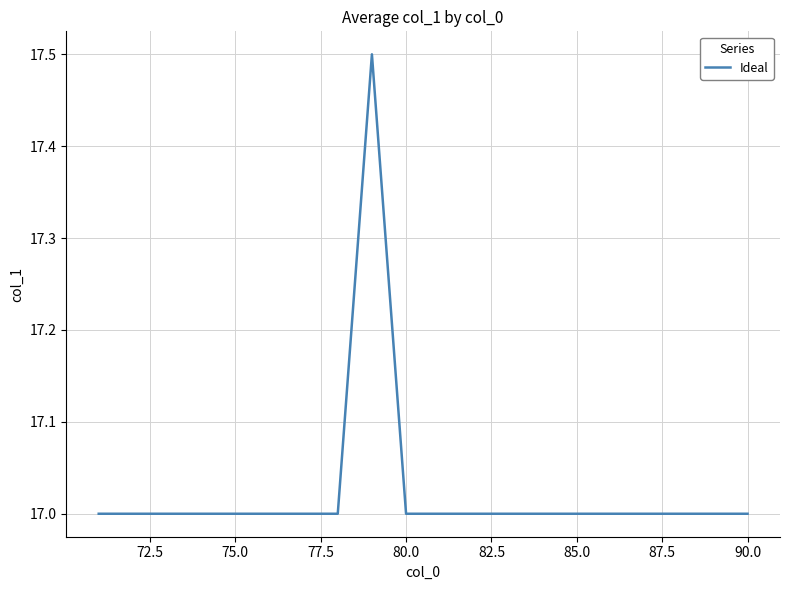

What is the maximum value shown in the chart?

17.5